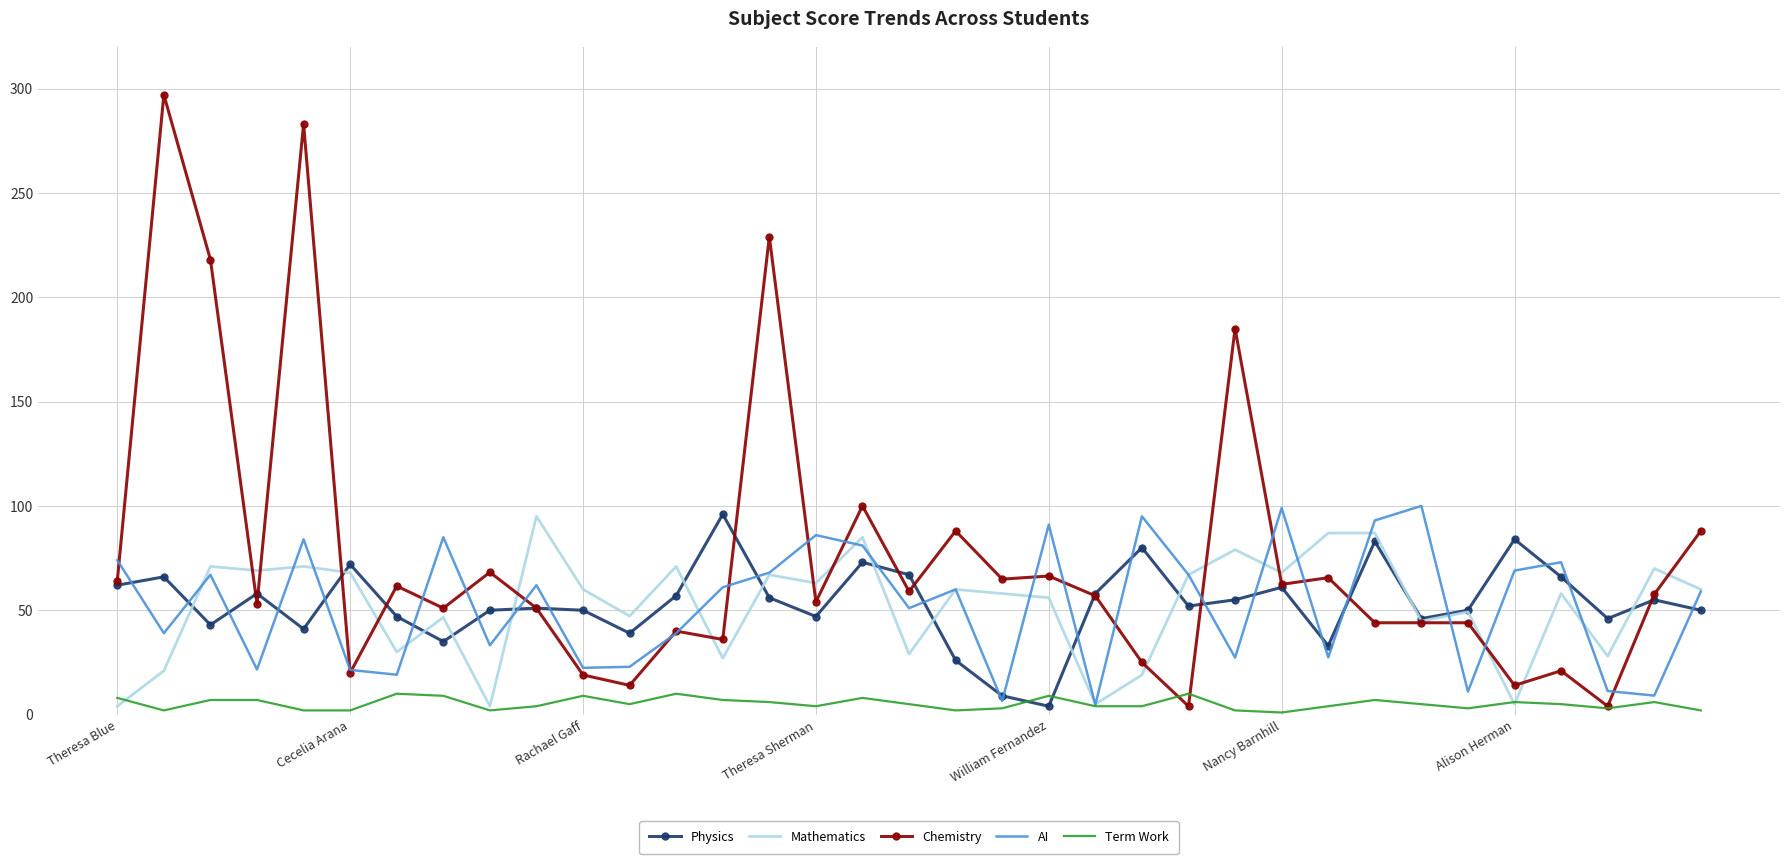

What is the sum of all Mathematics values?

1829.8